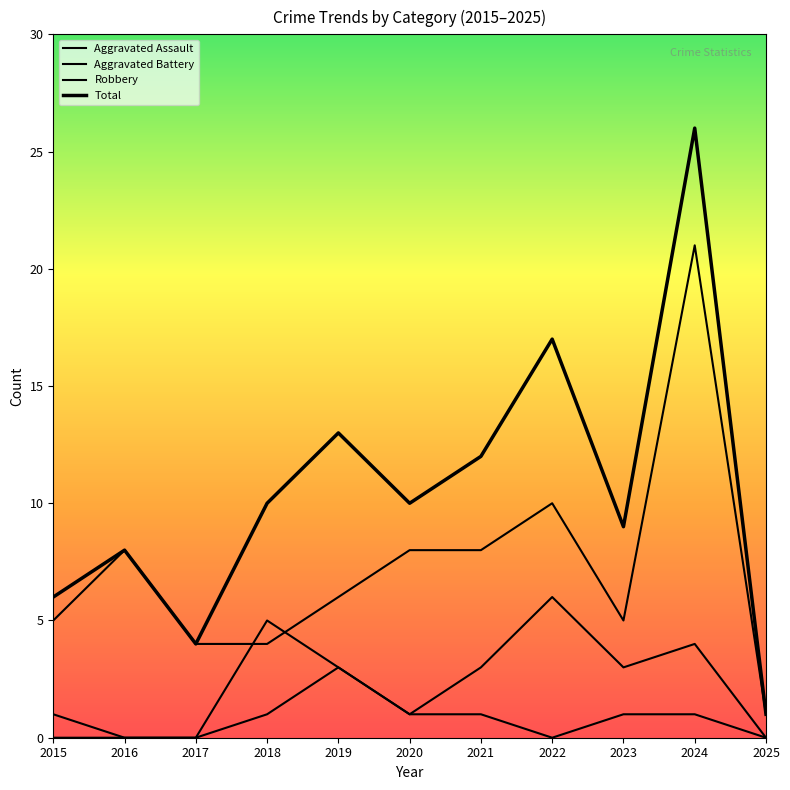

At how many categories does at least one series exceed 18?

1